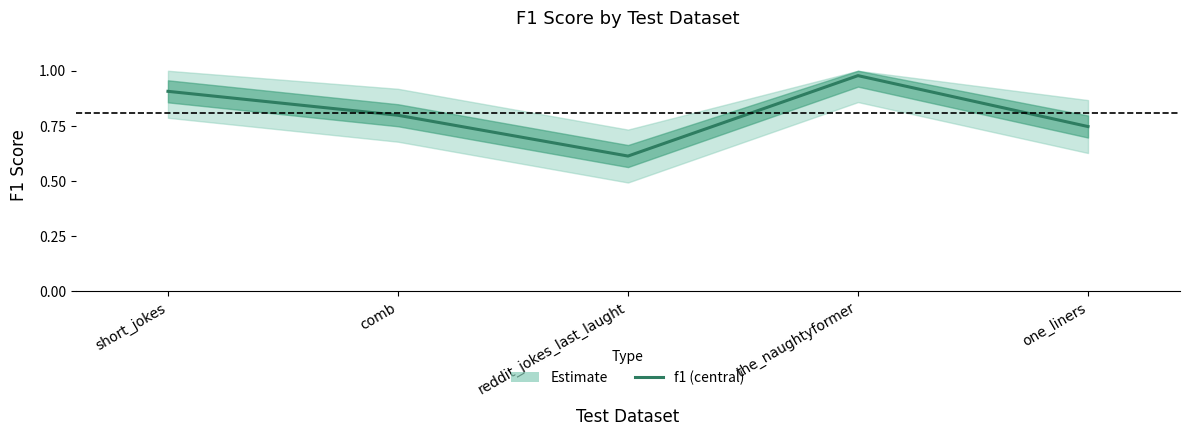

What is the difference between the second highest and second lowest values?

0.2